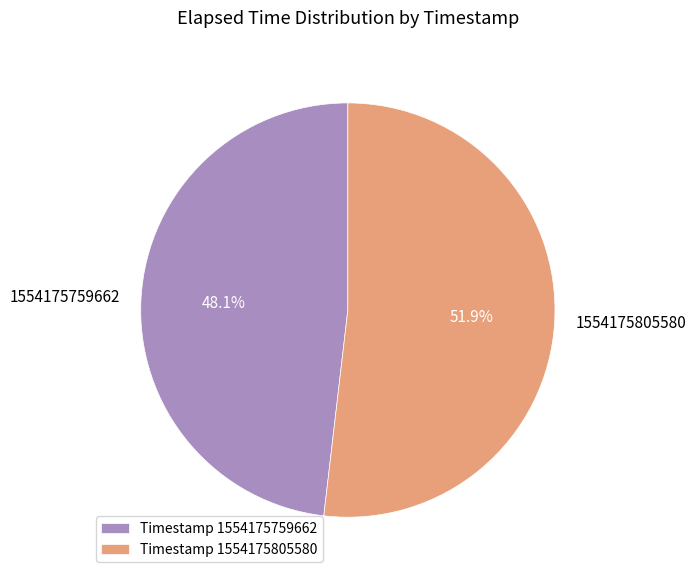

Rank the categories by value from lowest to highest.

1554175759662, 1554175805580